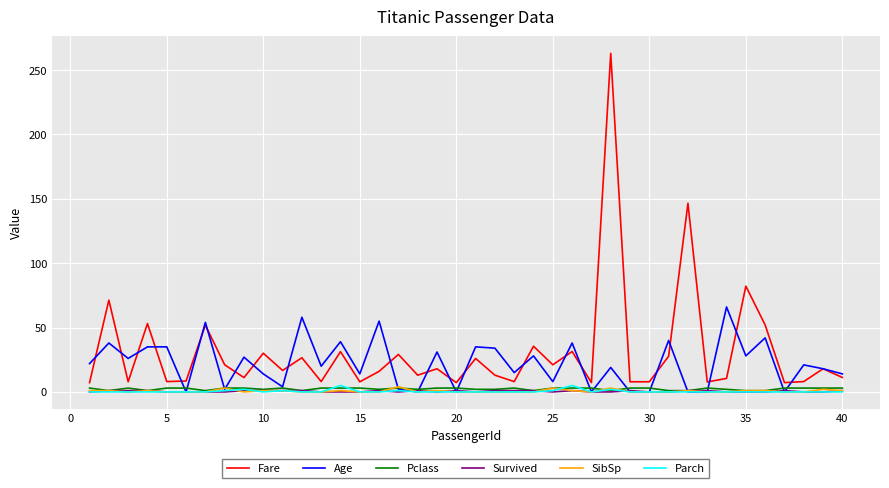

What is the lowest value of the Fare series?

7.2